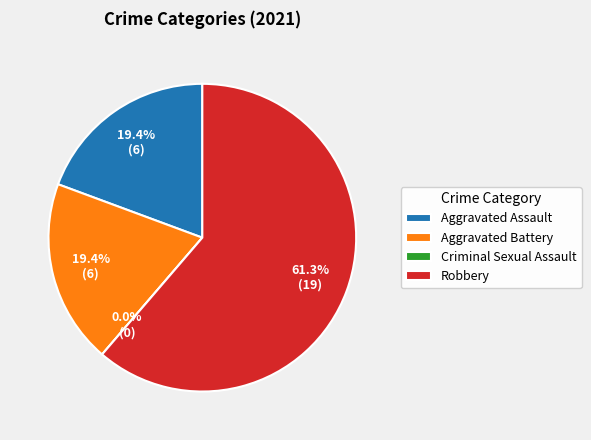

Does Robbery represent more than half of the total?

Yes